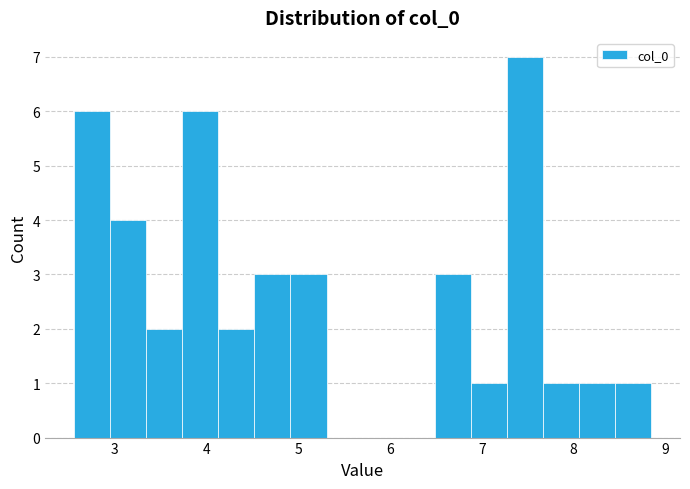

Around what value on the x-axis is the tallest bar? Give the approximate position of its centre, as read against the axis.

7.5